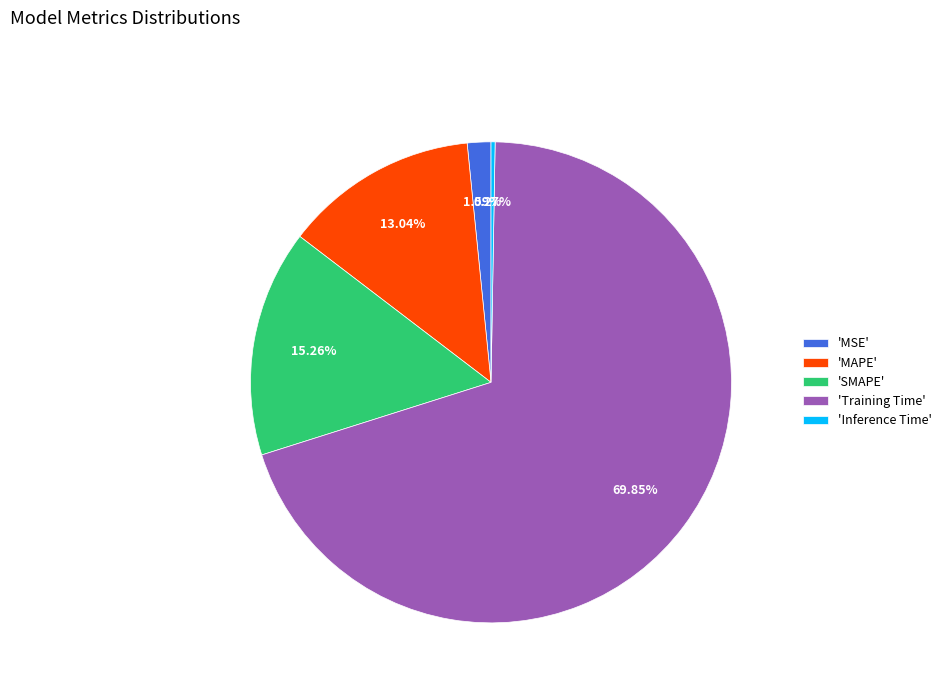

Combined, do 'MSE' and 'Training Time' account for over 50%?

Yes